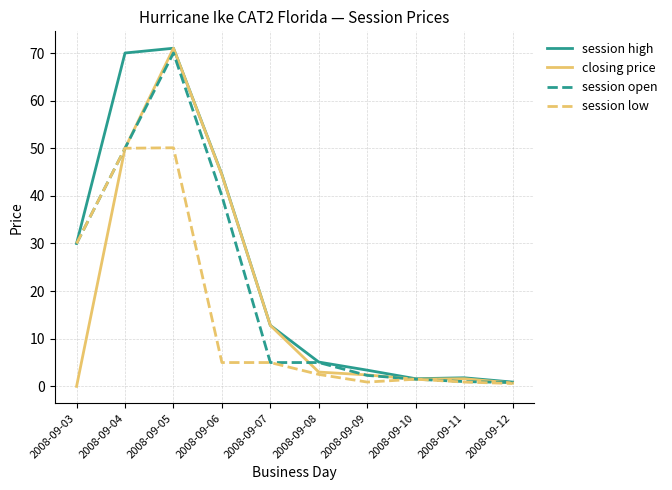

Count the number of data series in this chart.

4